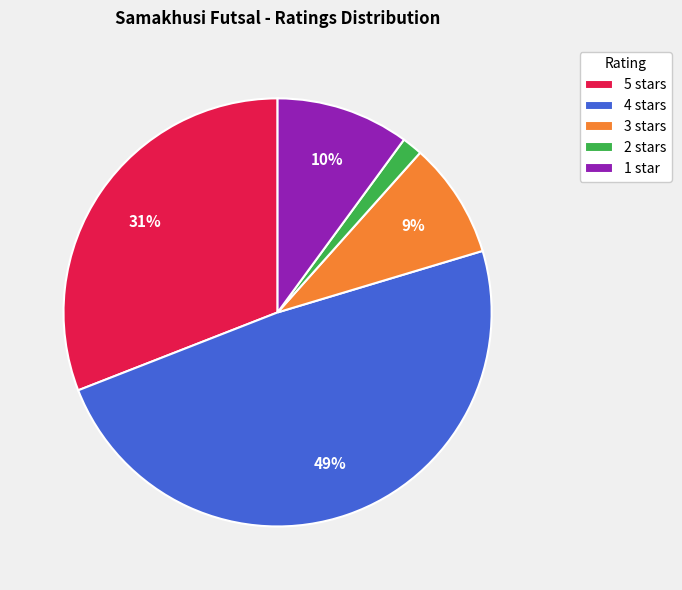

To the nearest percent, what is the difference between the largest and smallest slice percentages?

47%